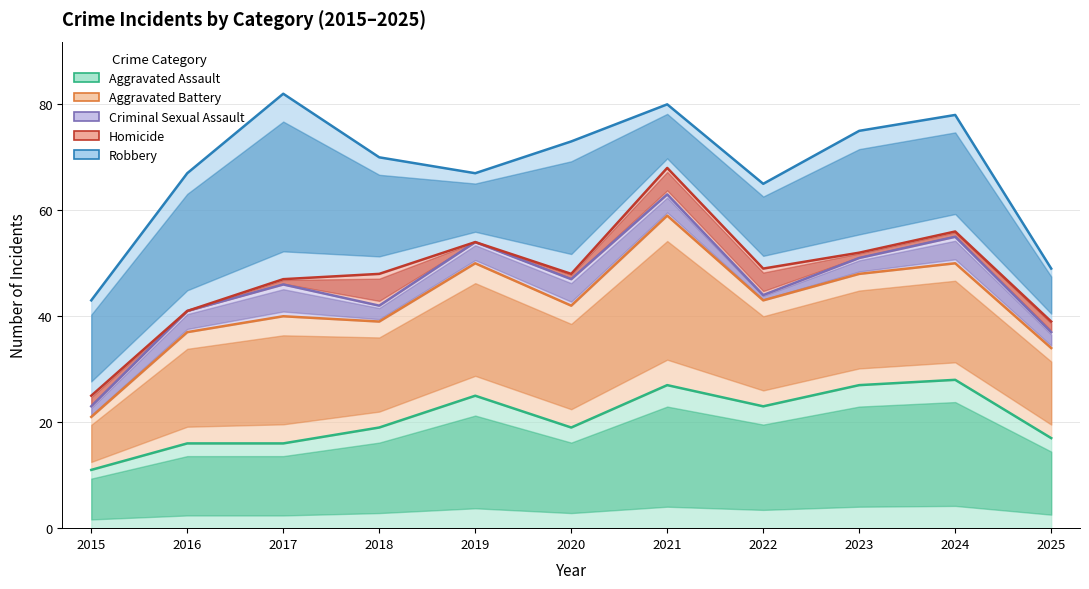

How many data points does each series have?

11